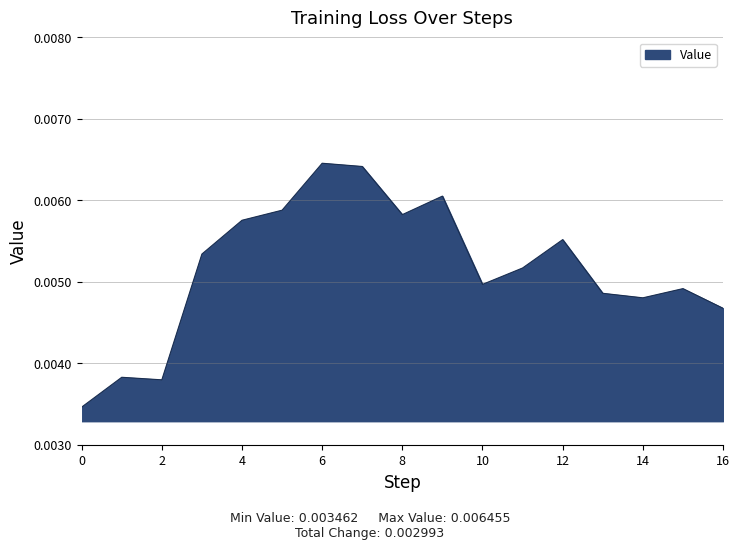

Is this an area chart (filled region under the line)?

Yes